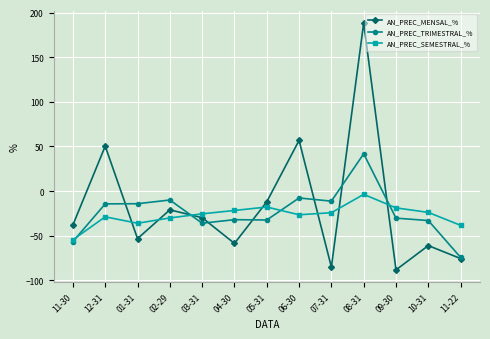

How many negative values does the AN_PREC_MENSAL_% series have?

10